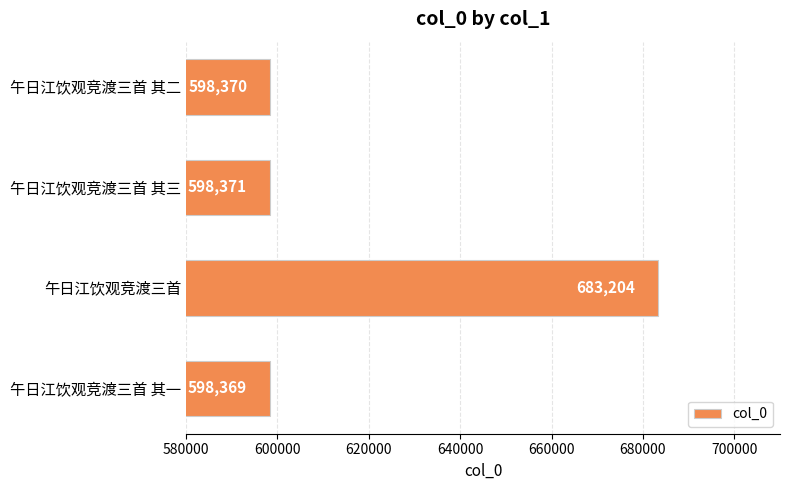

Reading top to bottom, extract all data points from this chart.

598370	598371	683204	598369